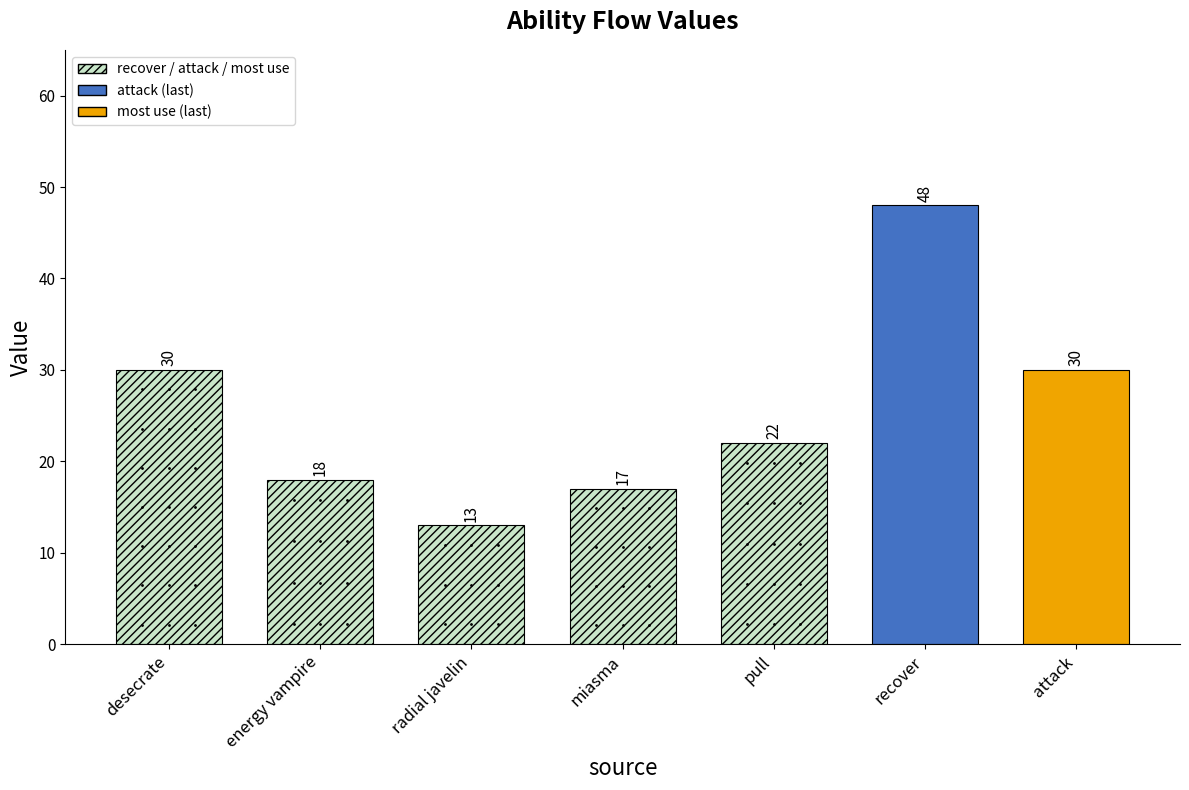

What is the label of the 7th bar from the right?

desecrate